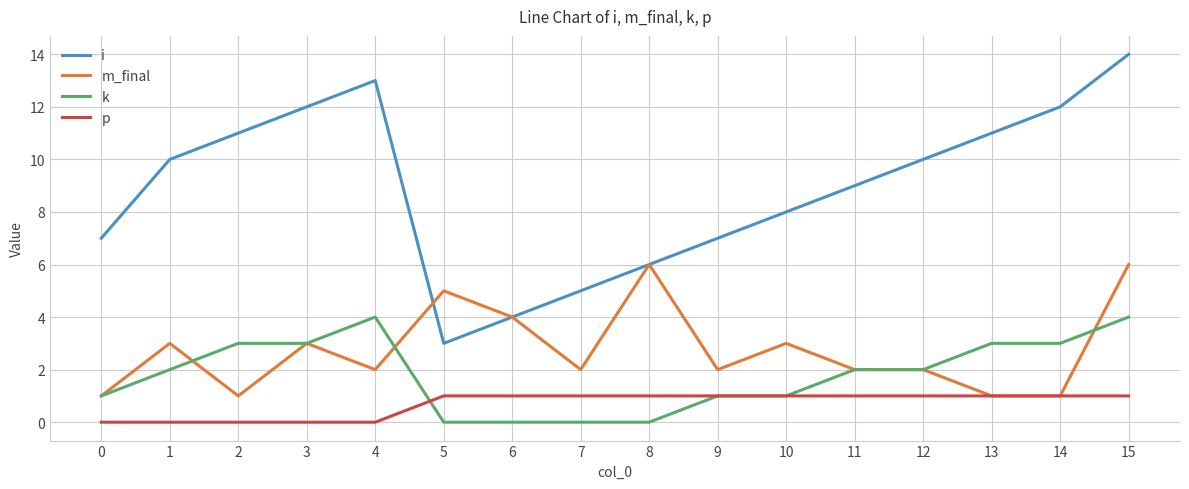

What is the difference between the second highest and minimum values in the m_final series?

5